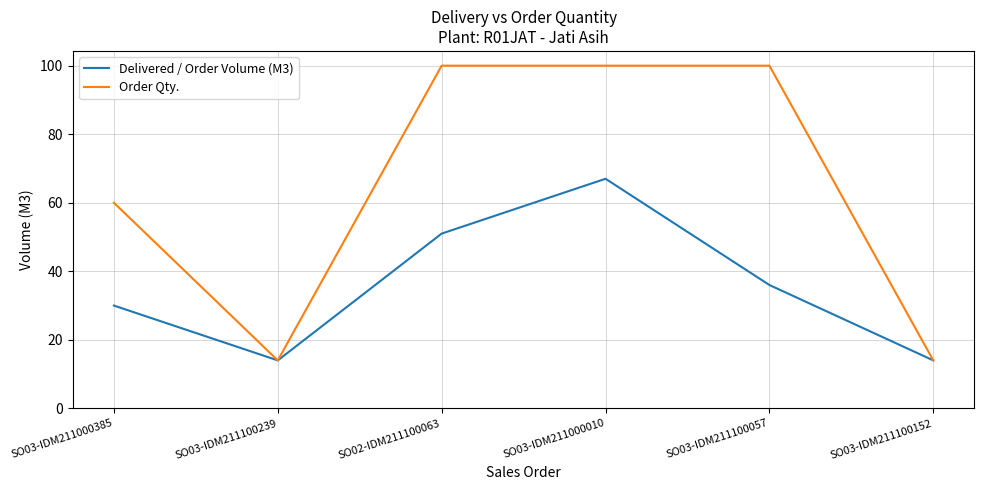

Count the number of data series in this chart.

2